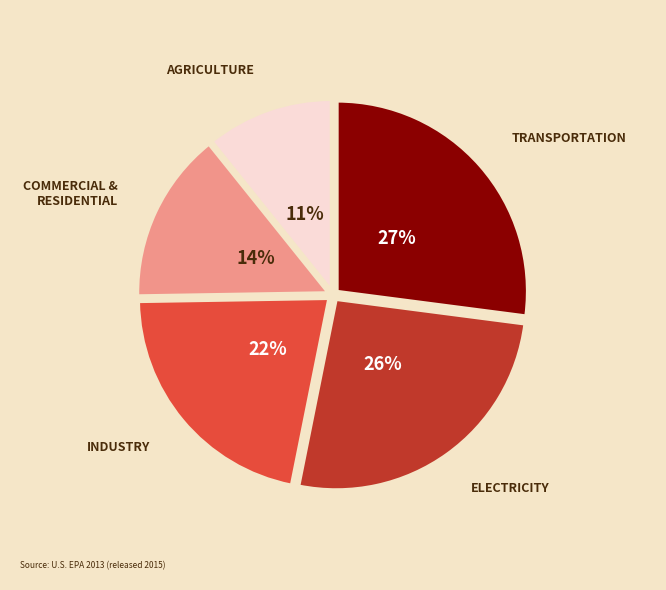

To the nearest percent, what is the difference between the largest and smallest slice percentages?

16%